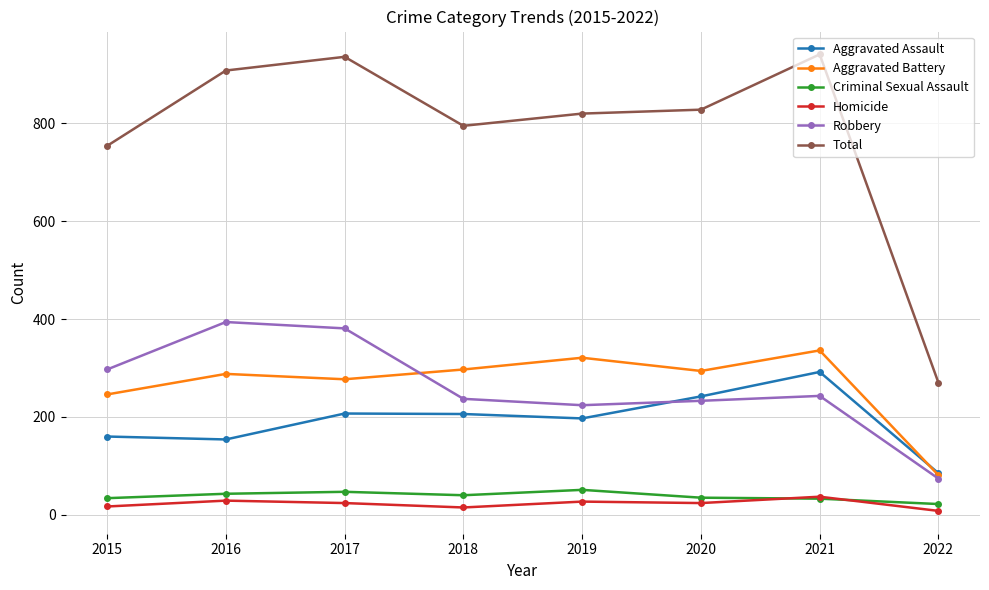

What are all the series names shown in the legend?

Aggravated Assault, Aggravated Battery, Criminal Sexual Assault, Homicide, Robbery, Total